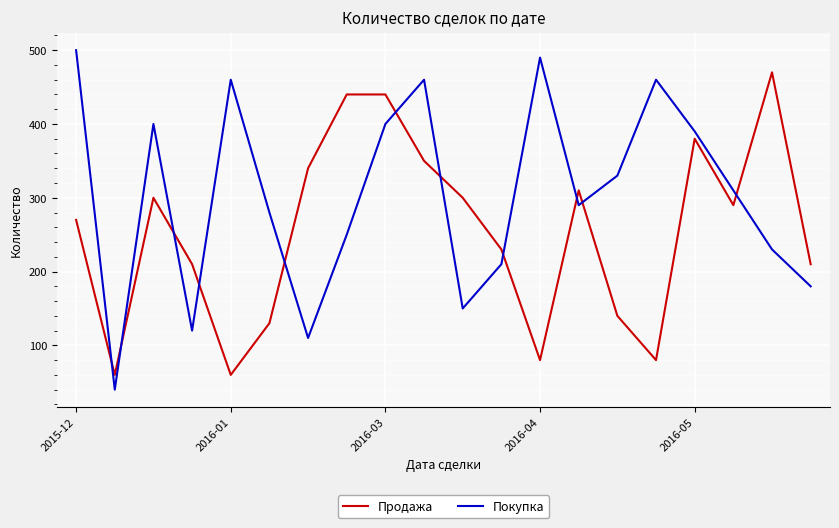

True or false: Продажа and Покупка intersect in this chart.

True